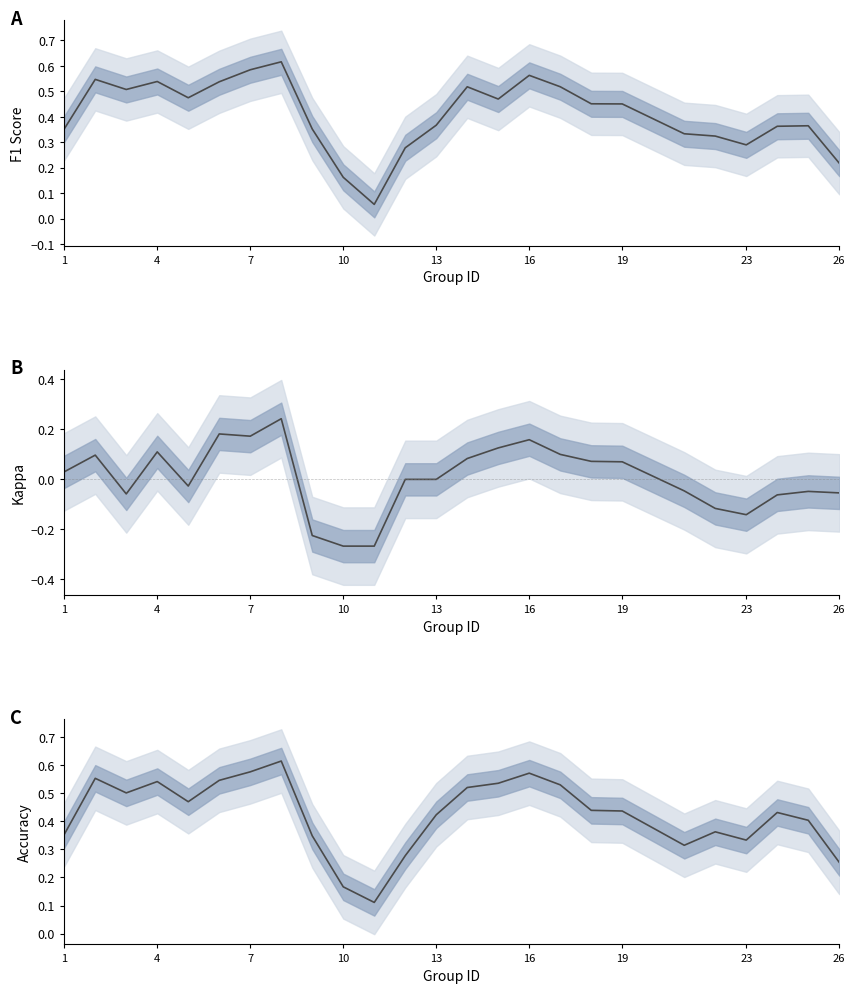

True or false: f1 and accuracy intersect in this chart.

True